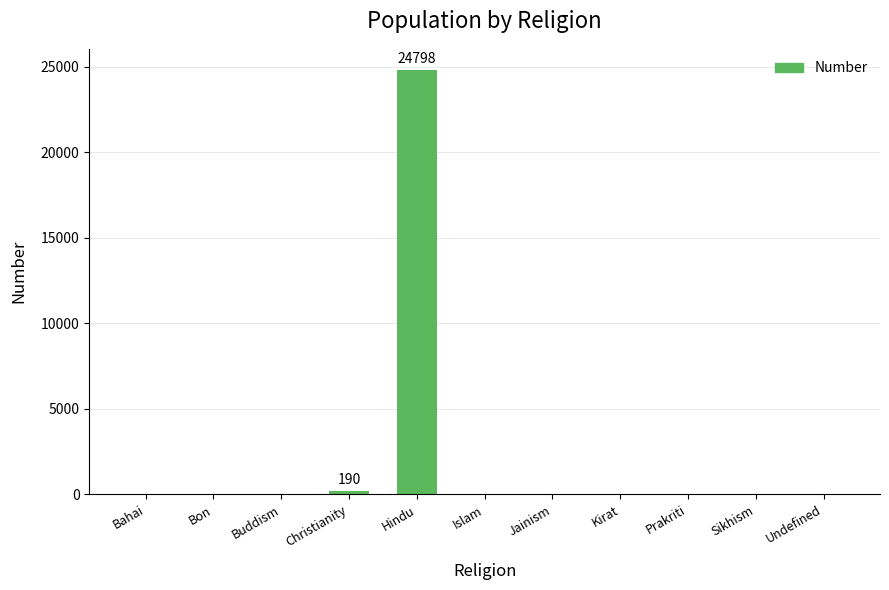

True or false: the data shows 14014 at Bon.

False